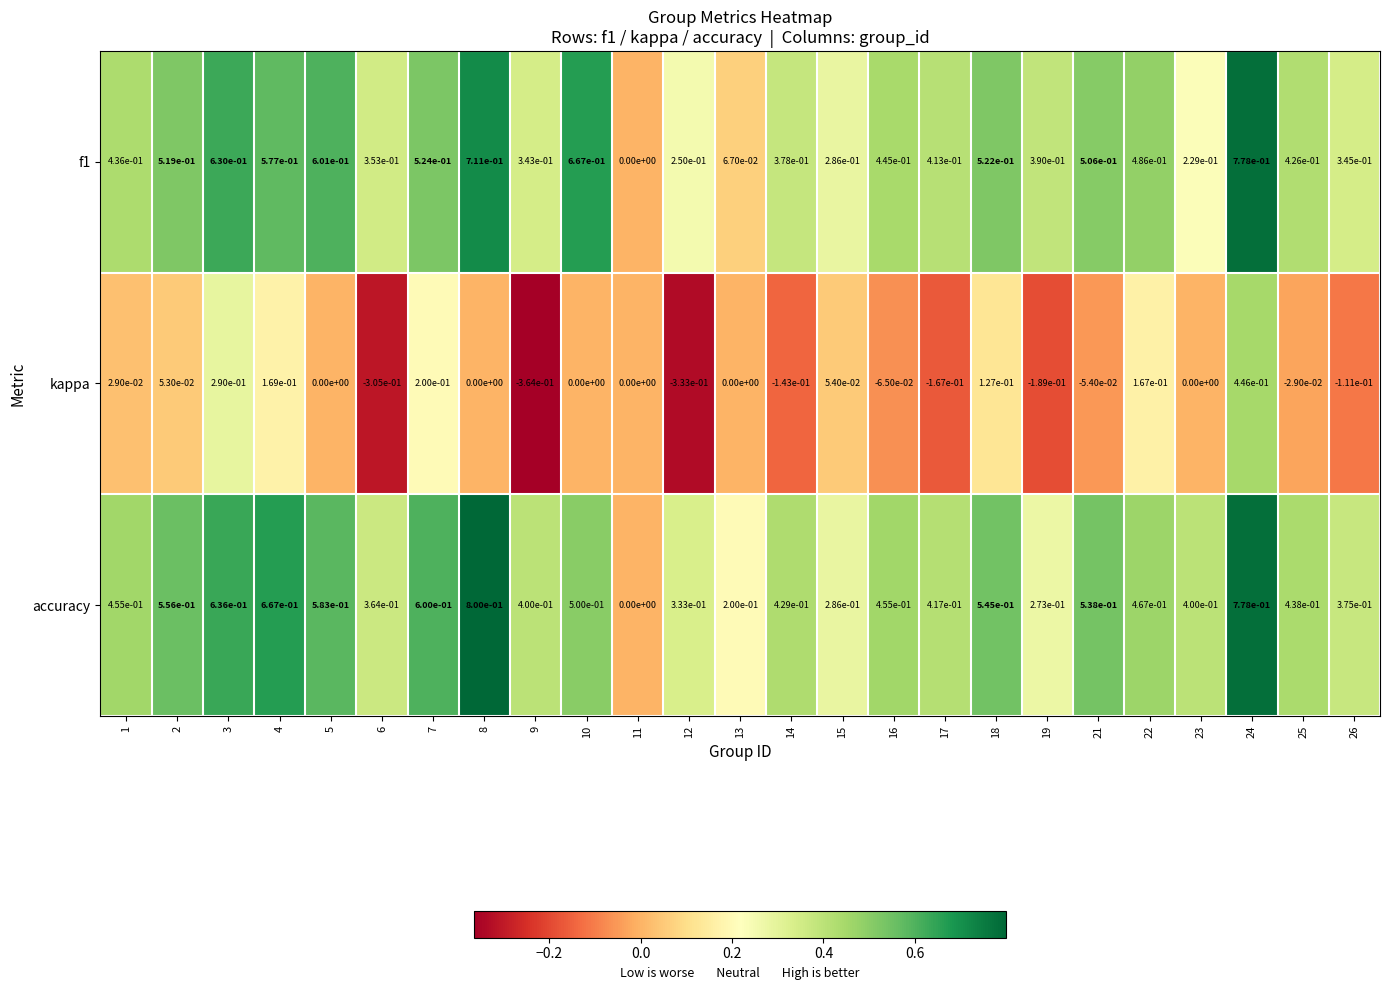

Which series has the largest range (max minus min)?

kappa